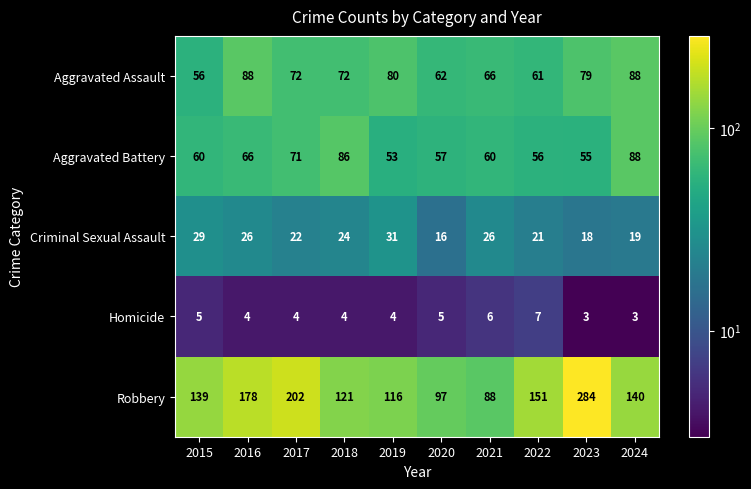

How many values in the Homicide series are below 4?

2